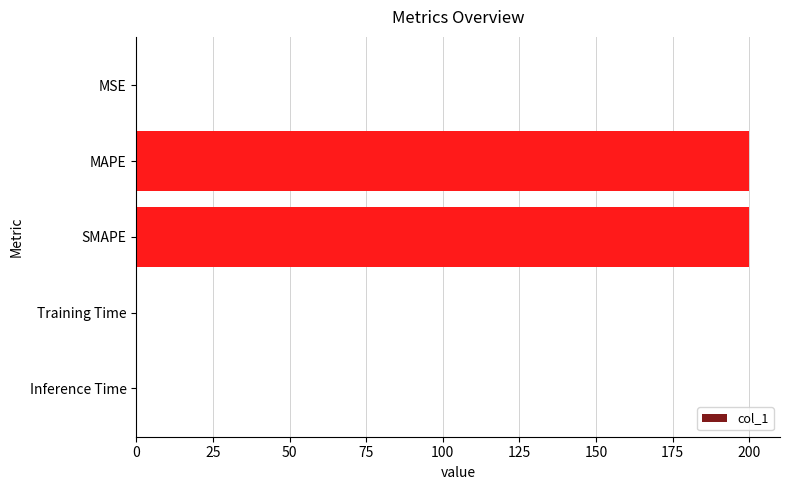

What is the greatest value displayed?

200.0